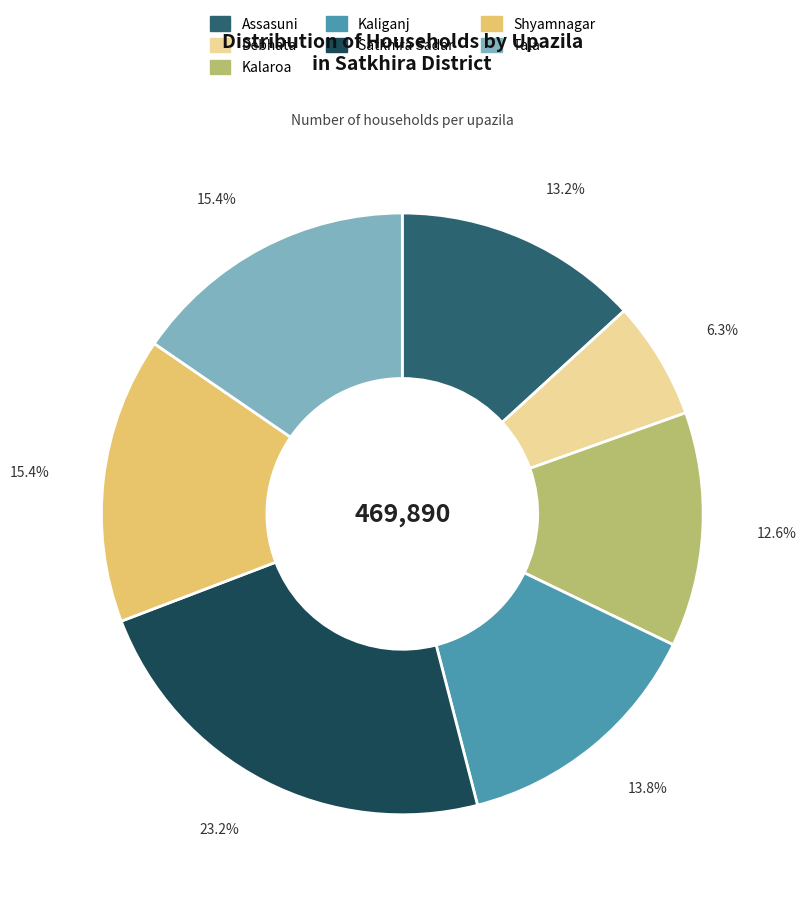

To the nearest percent, what percentage of the pie is Shyamnagar?

15%